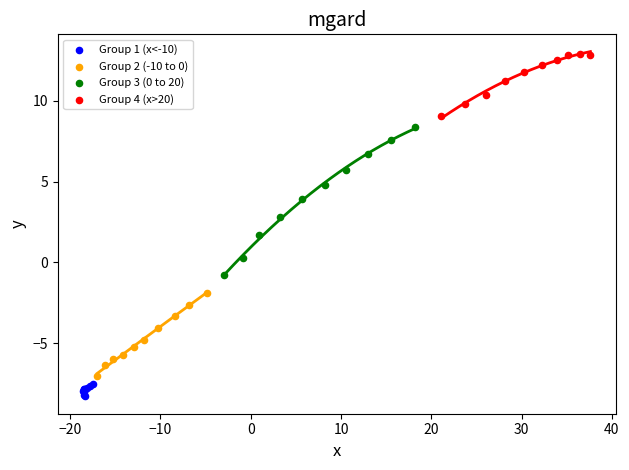

Which series reaches the maximum Y coordinate?

Group 4 (x>20)